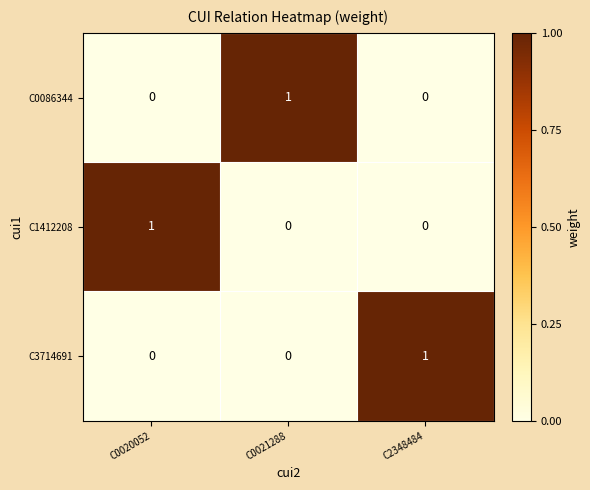

What is the difference between the highest and lowest values at C0020052?

1